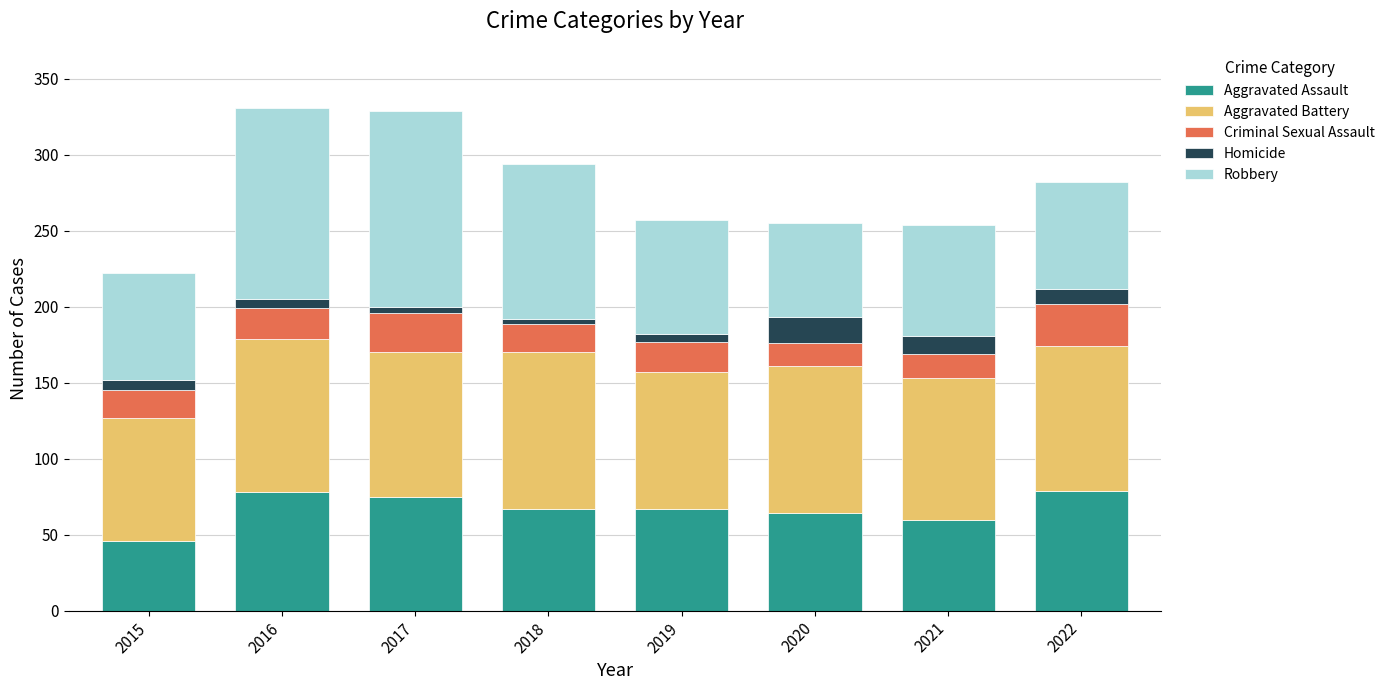

What is the maximum value for Aggravated Assault?

79